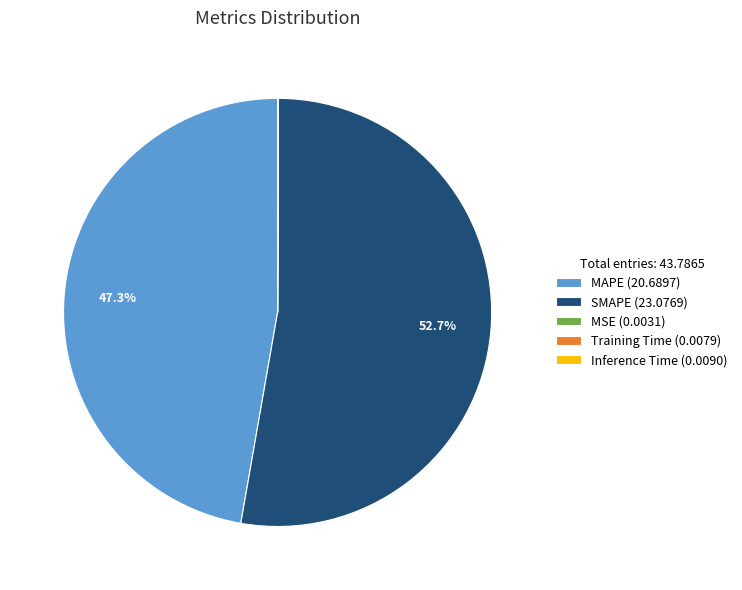

Which slice is the largest?

SMAPE